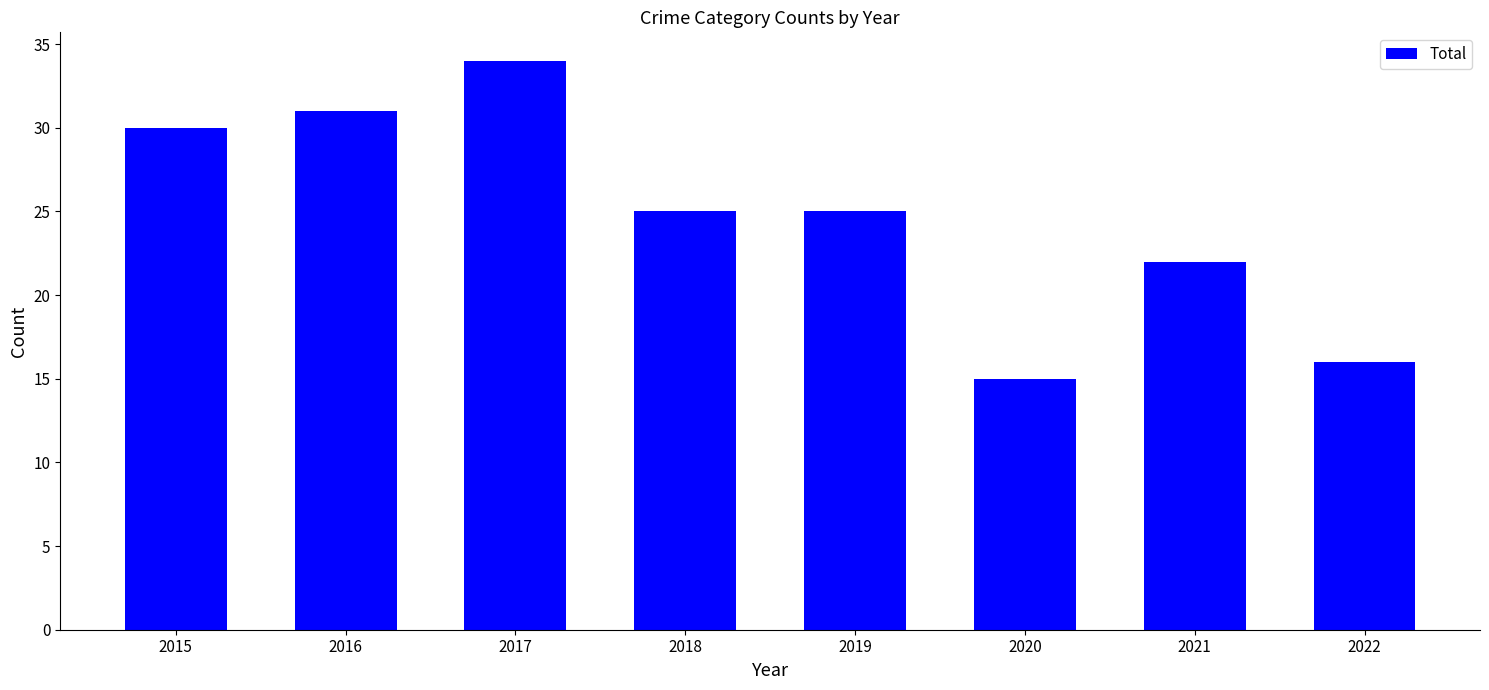

What is the difference between the maximum and minimum values?

19